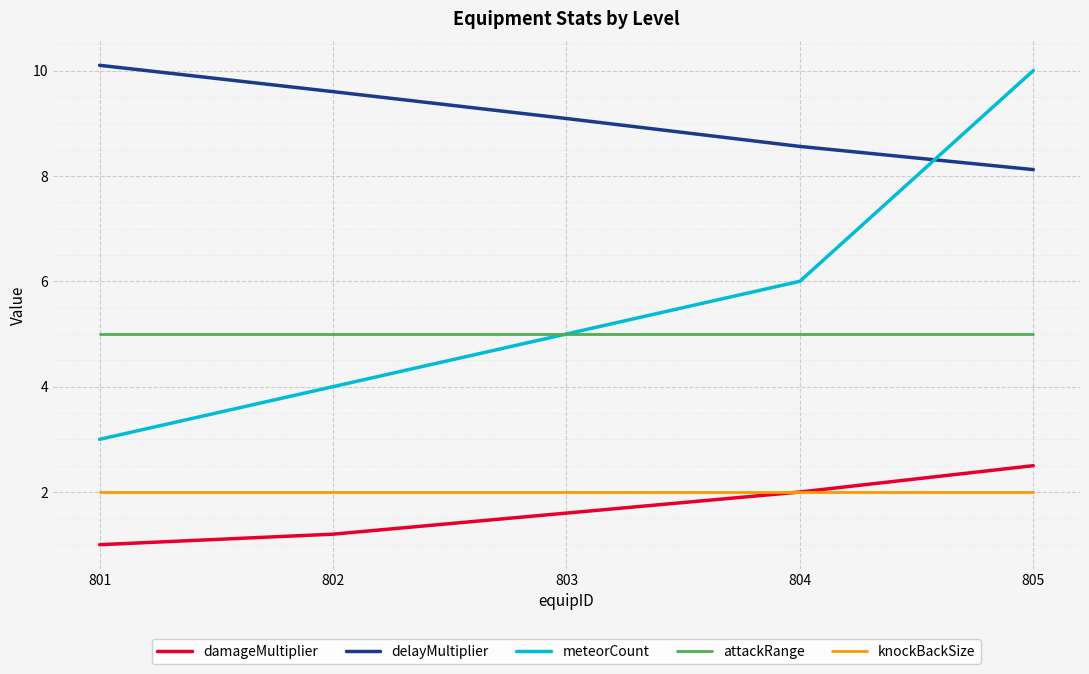

What is the maximum value for delayMultiplier?

10.1